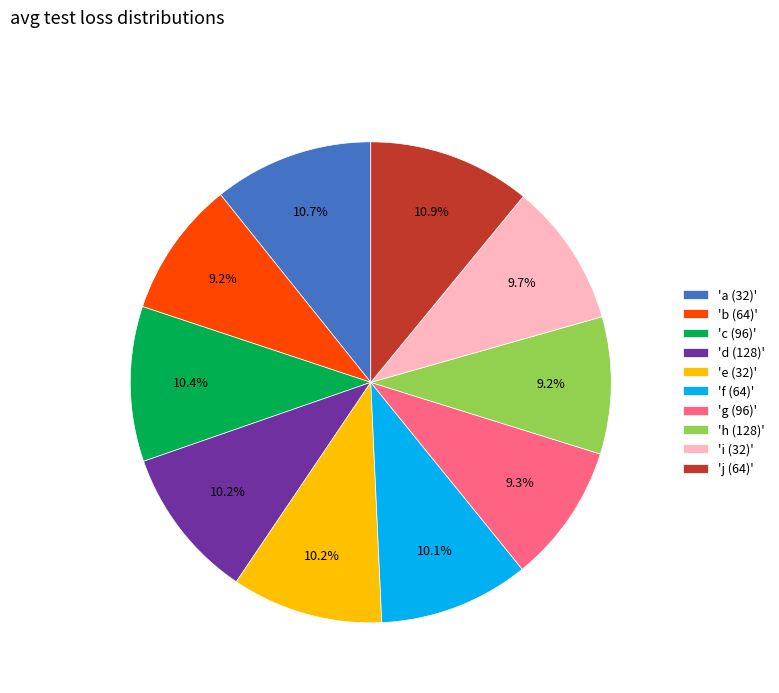

Do 'c (96)' and 'a (32)' together represent more than half of the pie?

No